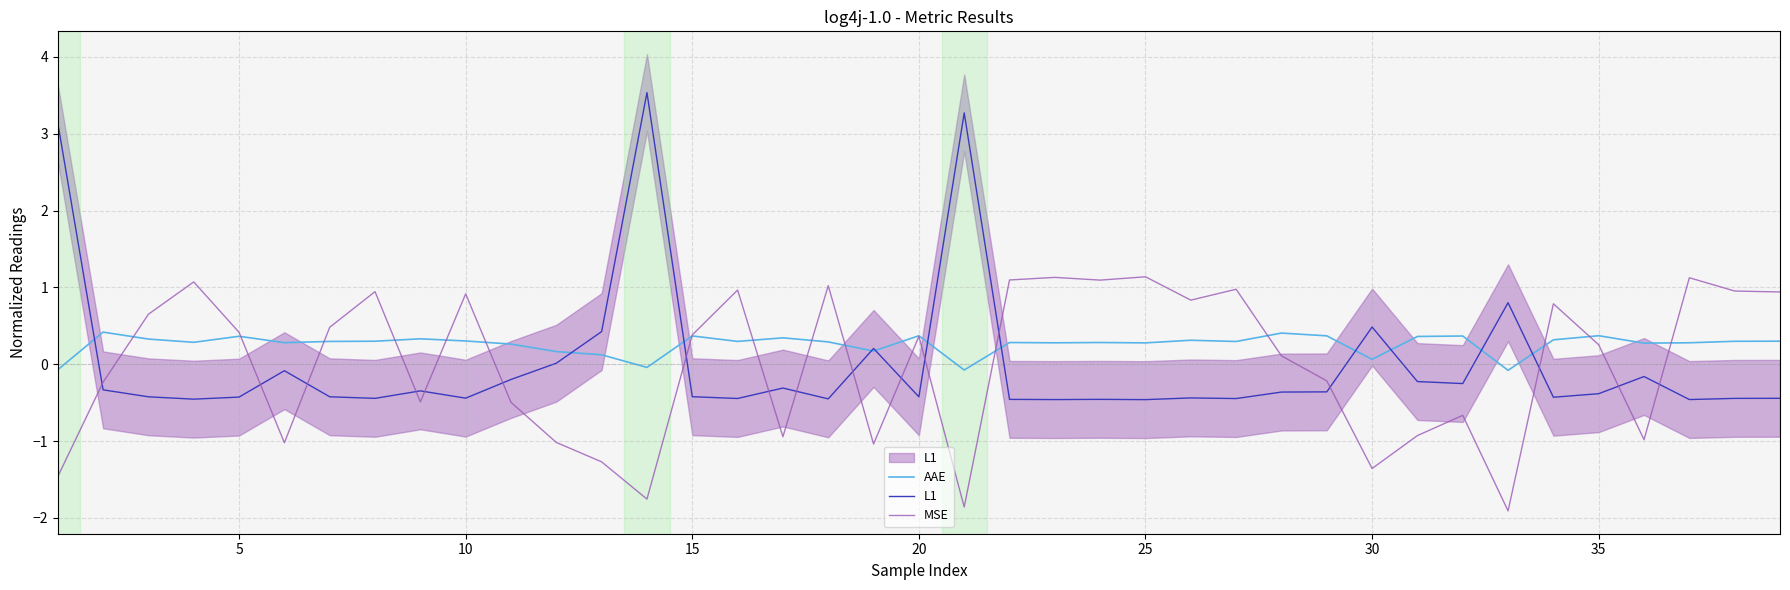

Does the chart display data point markers on the line(s)?

No